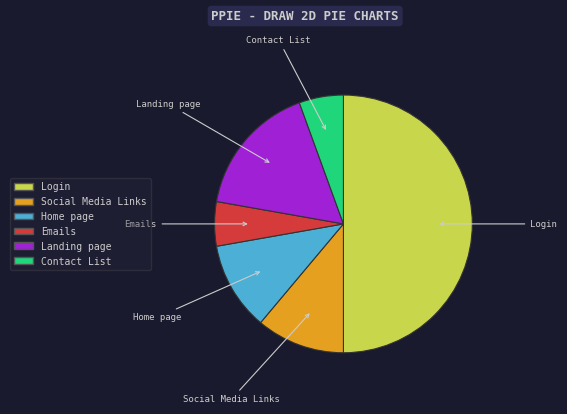

Which has a higher value, Landing page or Contact List?

Landing page